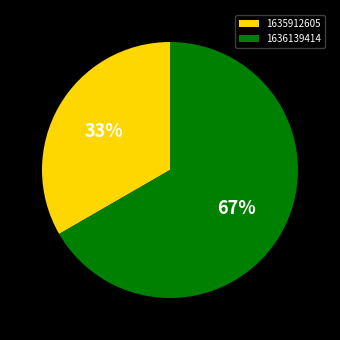

Which slice represents more than half of the pie?

1636139414